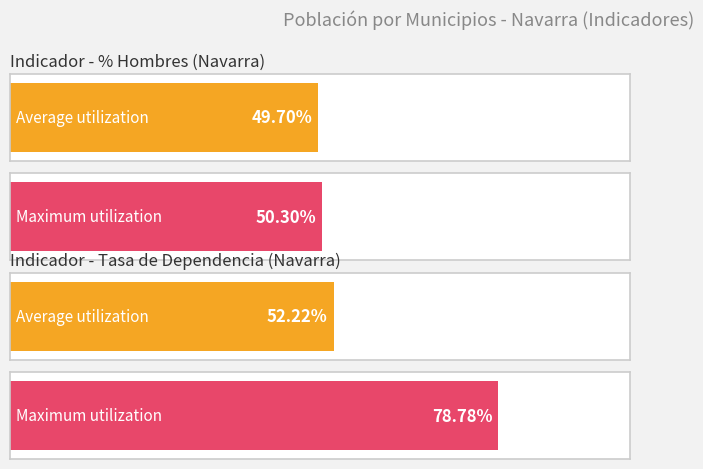

What are all the series names shown in the legend?

Average utilization, Maximum utilization